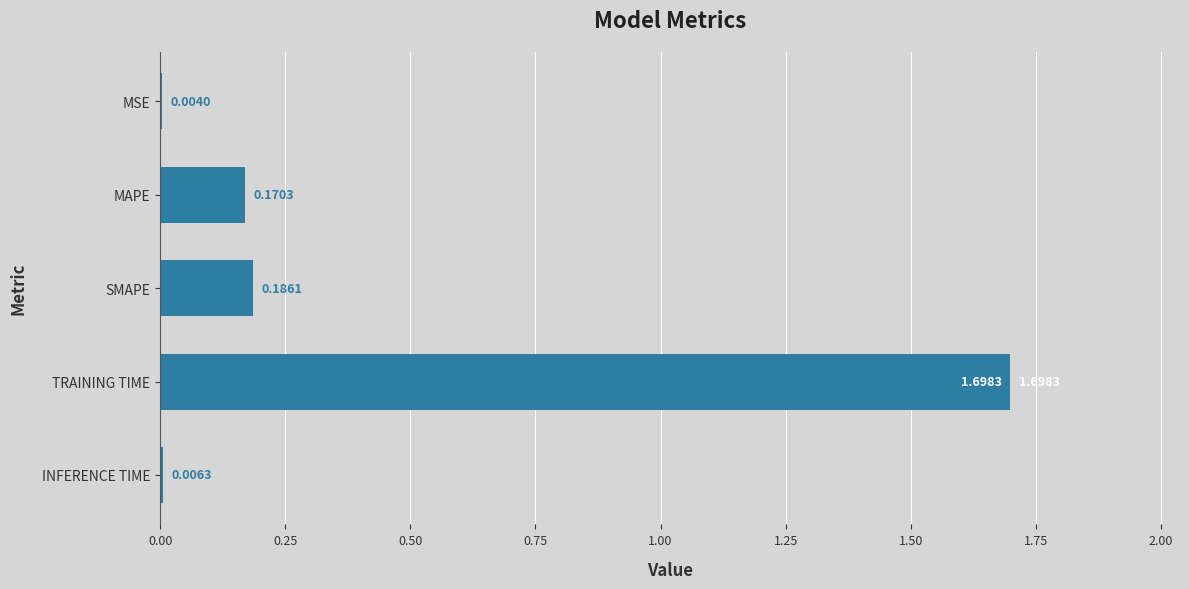

Which category has the highest value across all series?

TRAINING TIME